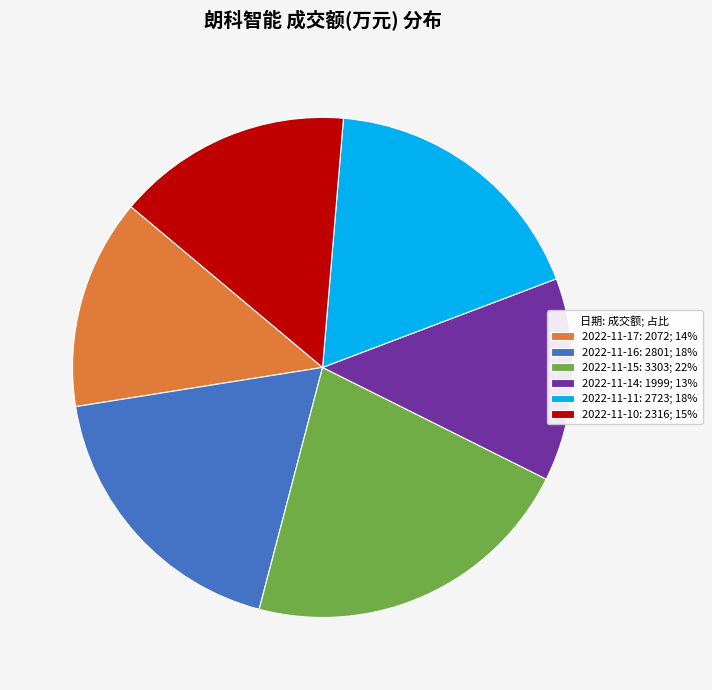

Do 2022-11-14 and 2022-11-15 together represent more than half of the pie?

No